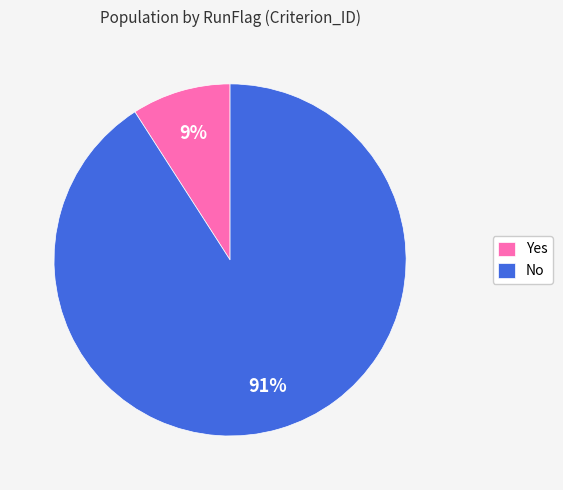

Which slice is the largest?

No